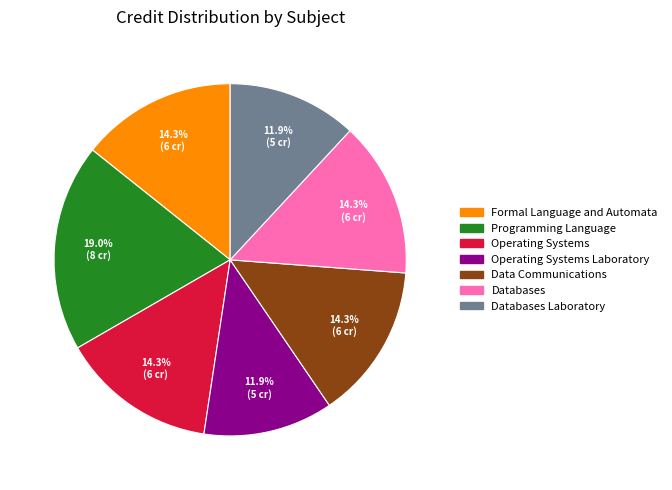

What is the total percentage of Databases and Databases Laboratory?

26.2%